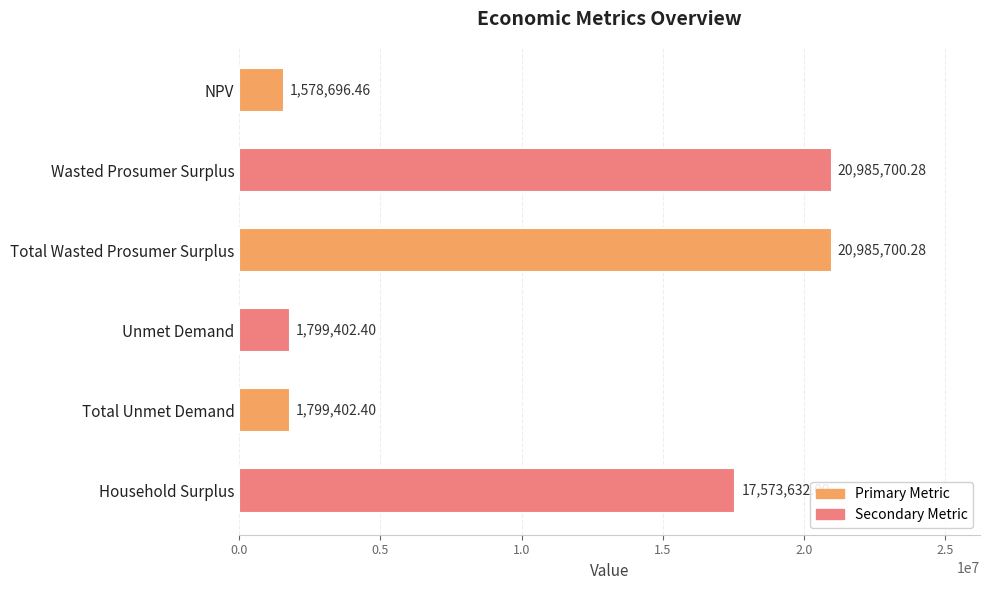

What is the label of the 4th bar from the top?

Unmet Demand